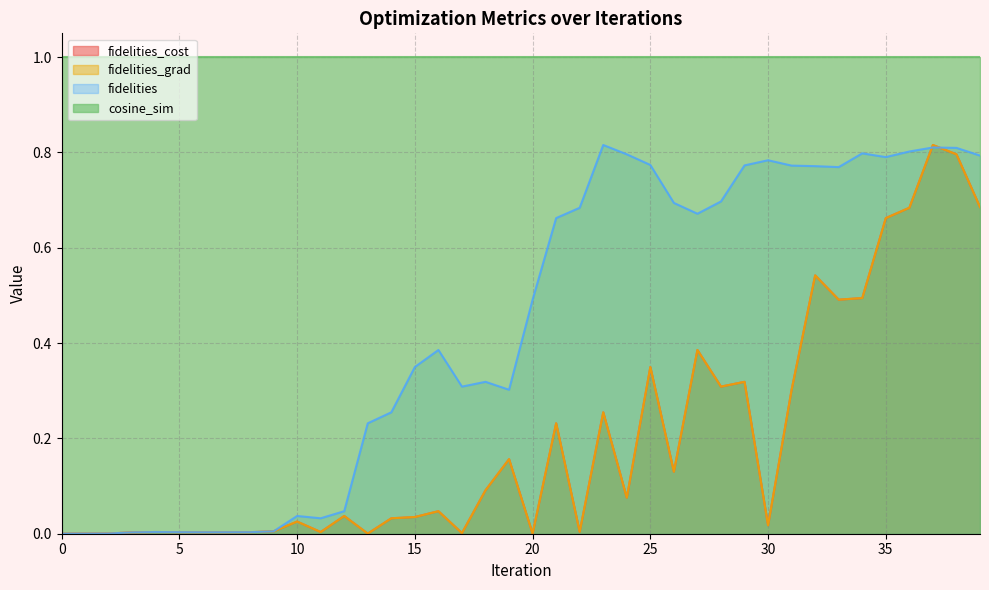

The fidelities_grad series shows 0.0 at 10. True or false?

True